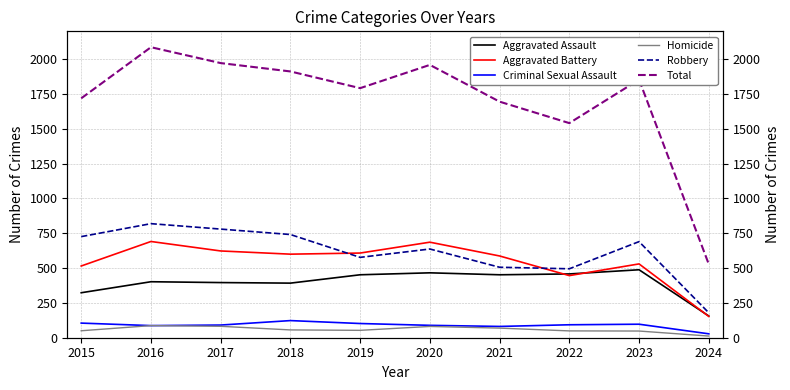

What is the average value of the Robbery series?

615